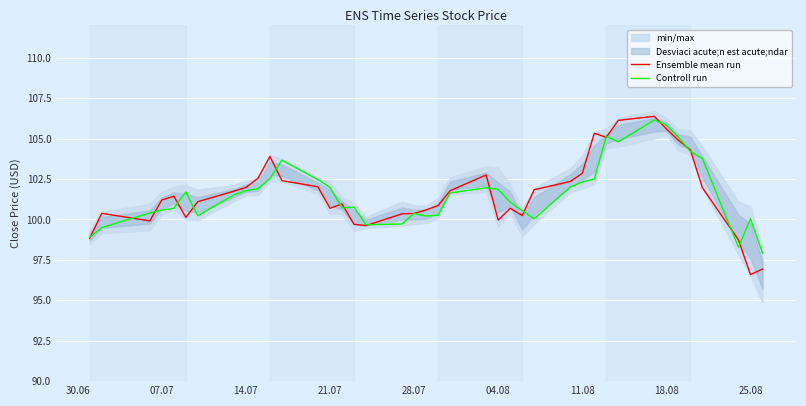

What is the maximum value shown in the chart?

106.4